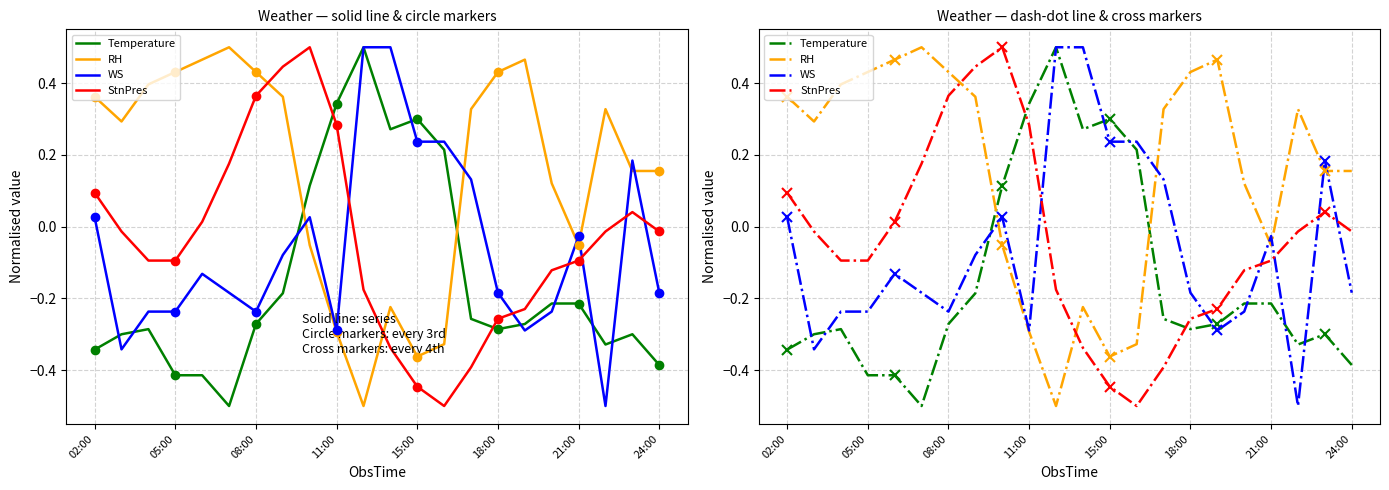

What is the value of the StnPres point at the 8th from the left?

0.4